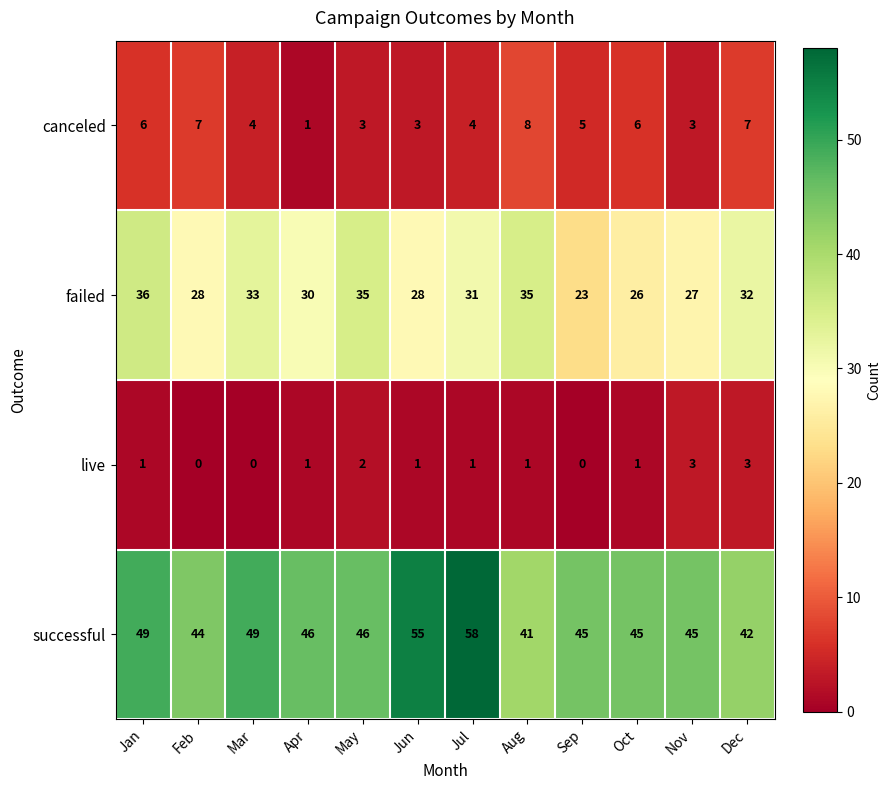

What is the sum of all failed values?

364